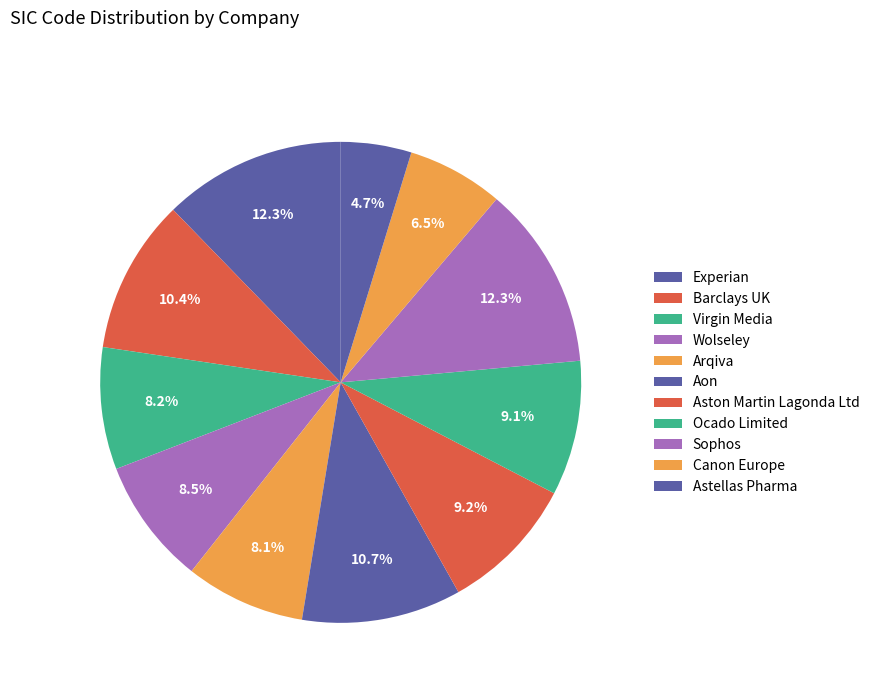

Count the number of slices in the pie.

11